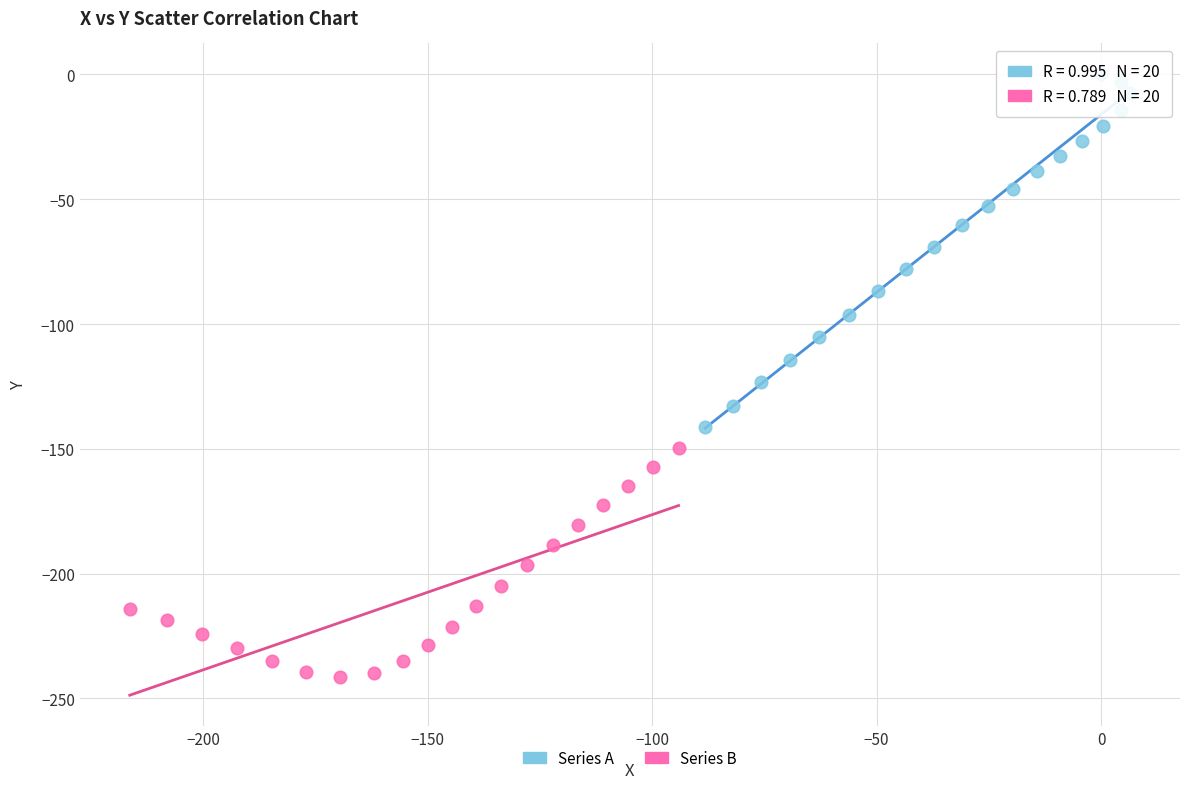

Which series contains the lowest Y value?

Series B